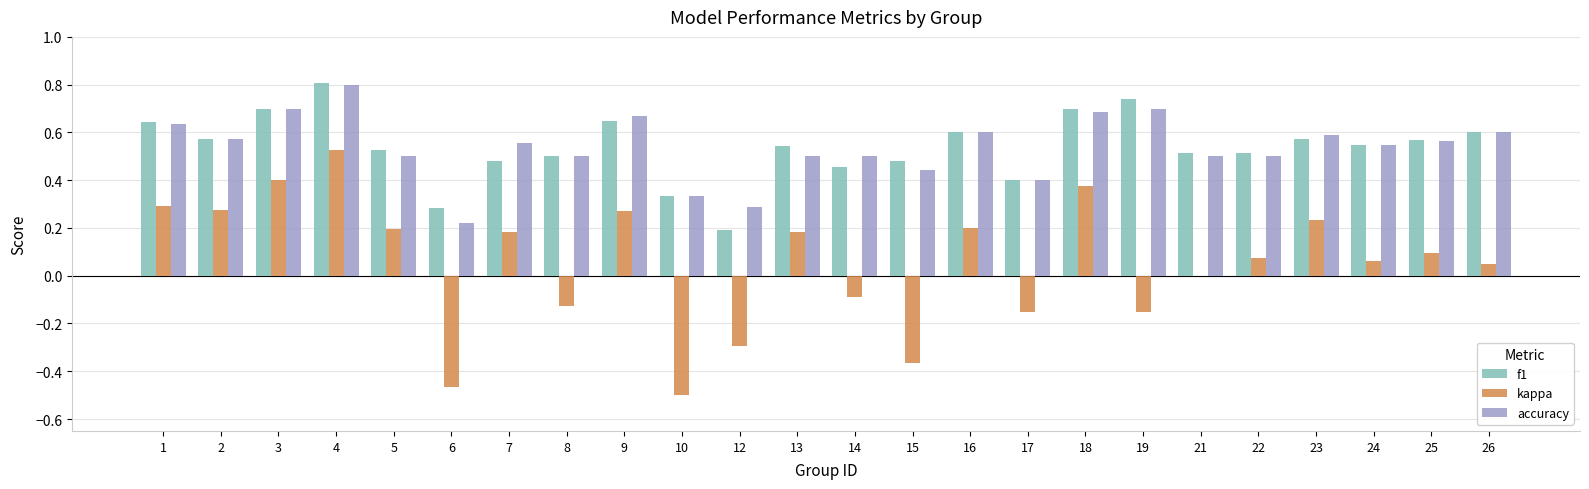

At which category is the sum across all series the highest?

4